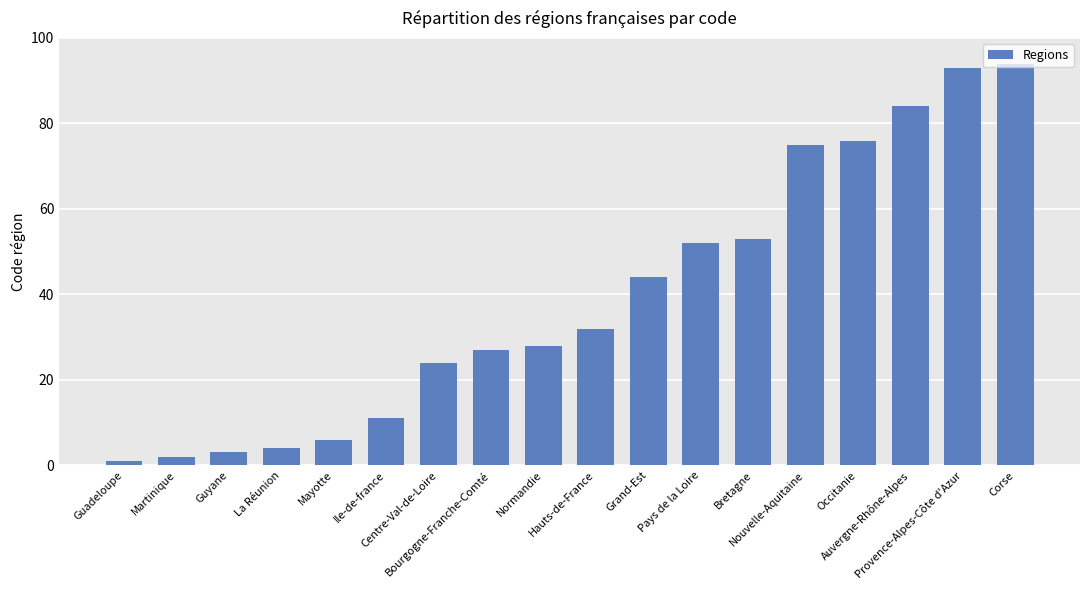

What is the value of the 11th bar from the left?

44